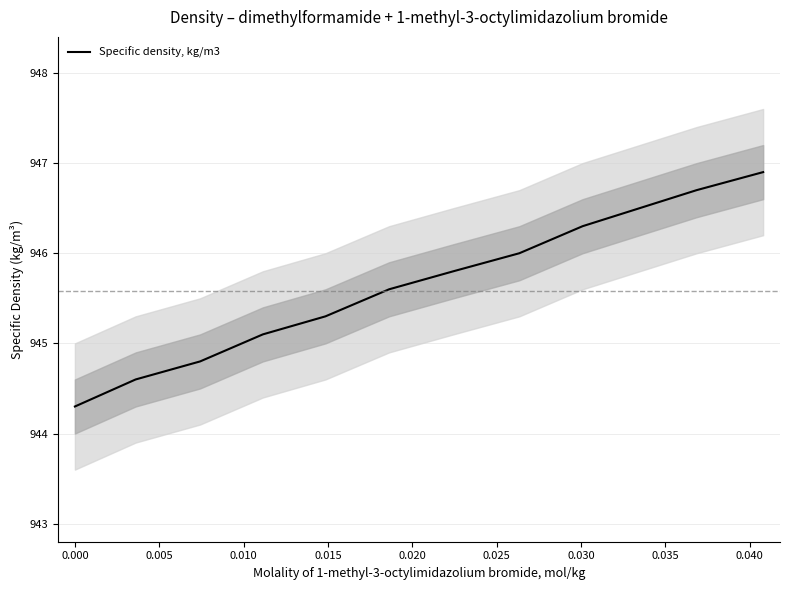

What is the maximum value for Specific density, kg/m3?

946.9